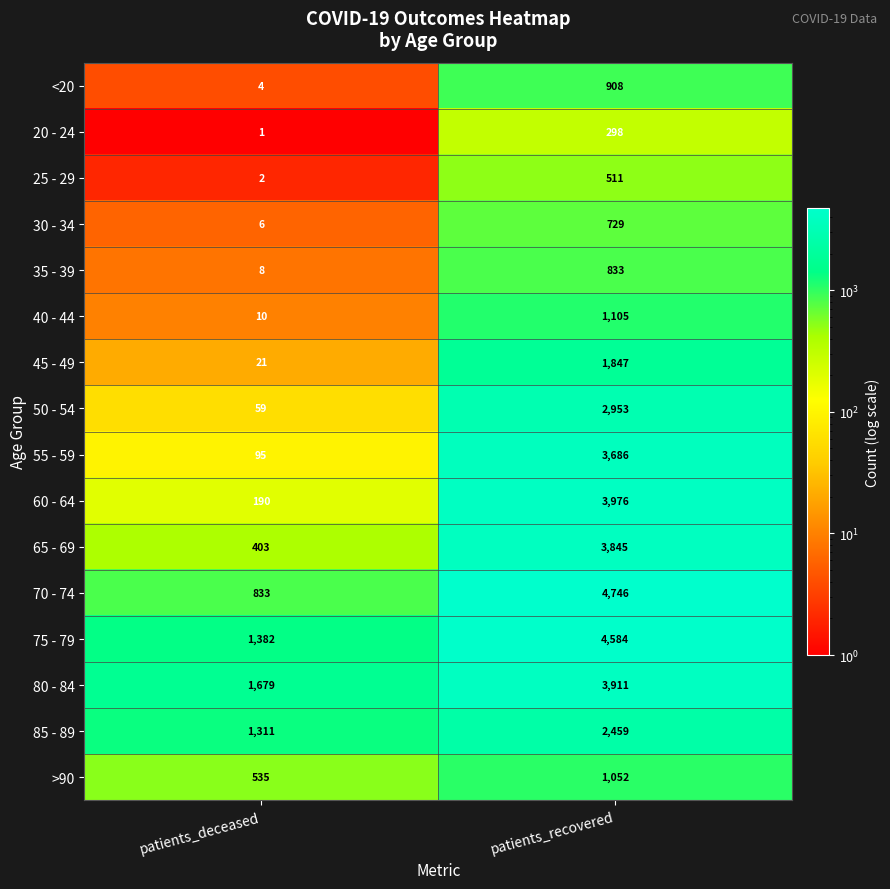

What is the difference between the highest and lowest values at patients_recovered?

4448